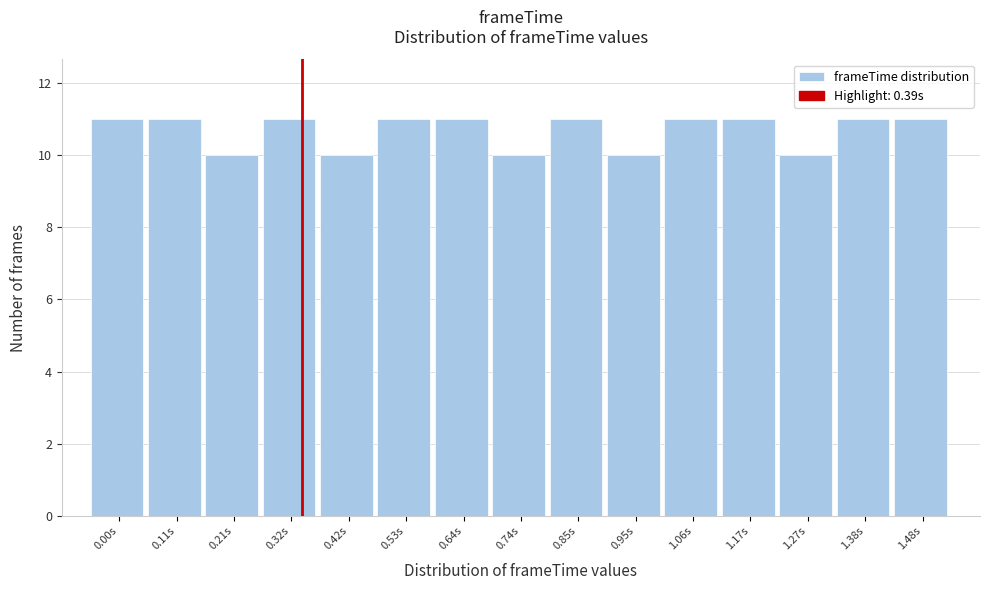

Reading right to left, transcribe all the data shown in this chart.

11	11	10	11	11	10	11	10	11	11	10	11	10	11	11